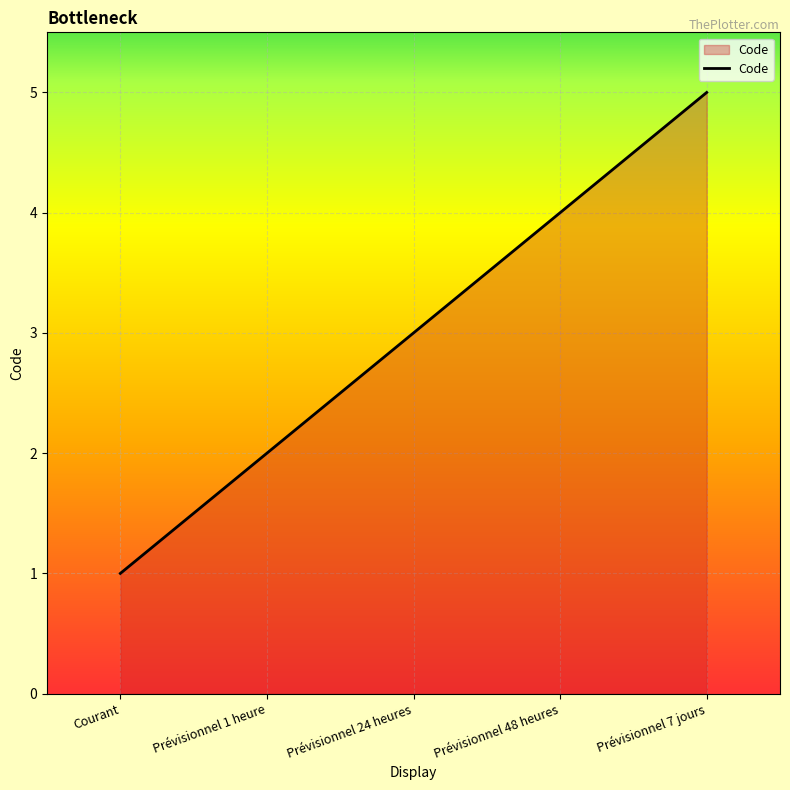

What is the sum of all values?

15